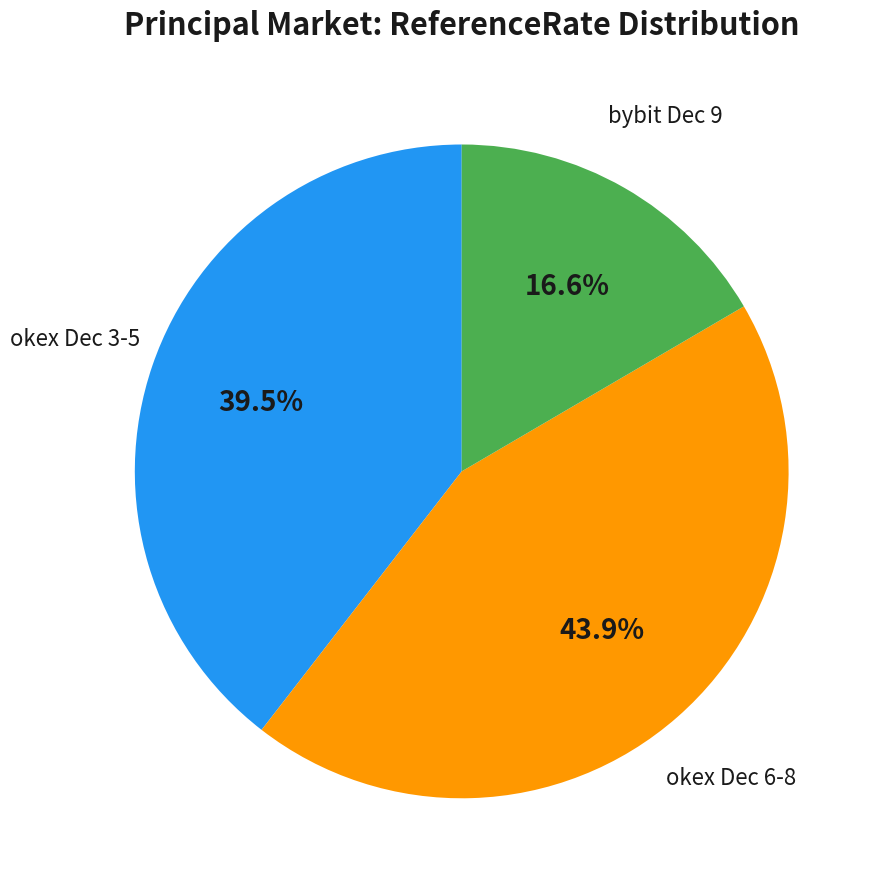

Is there a majority slice in this chart?

No